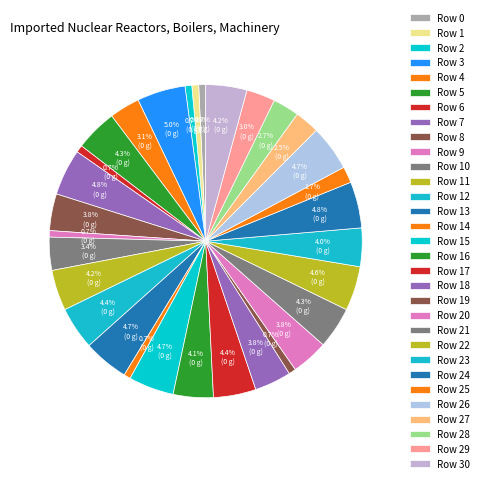

To the nearest percent, what is the difference between the Row 9 and Row 29 slice percentages?

2%